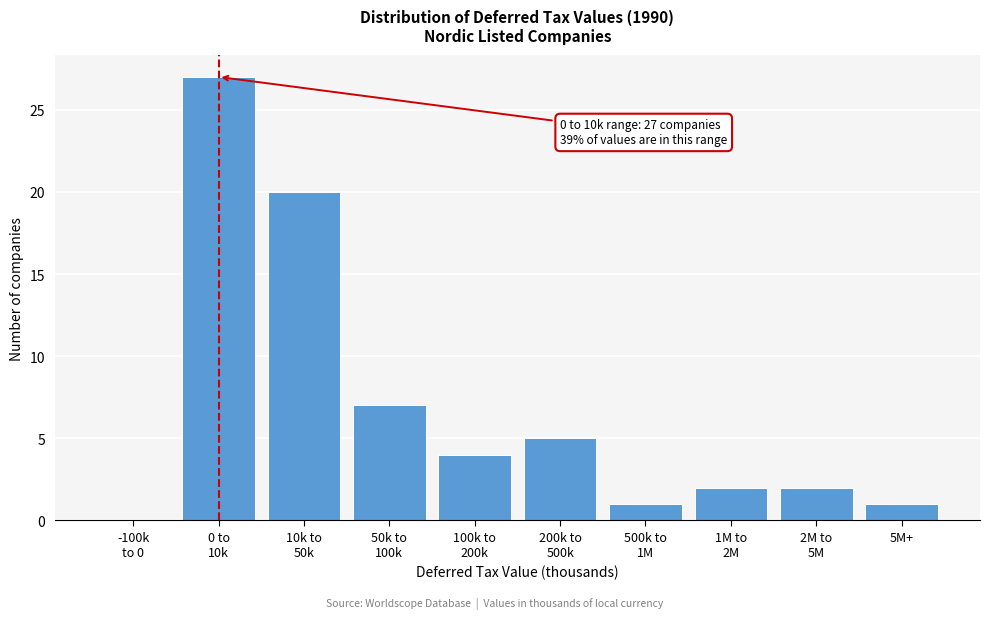

What is the maximum value shown in the chart?

27